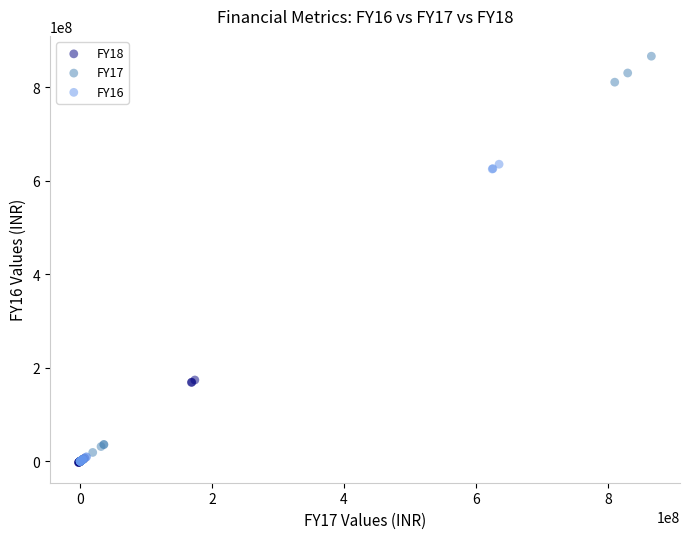

What are all the series names shown in the legend?

FY18, FY17, FY16